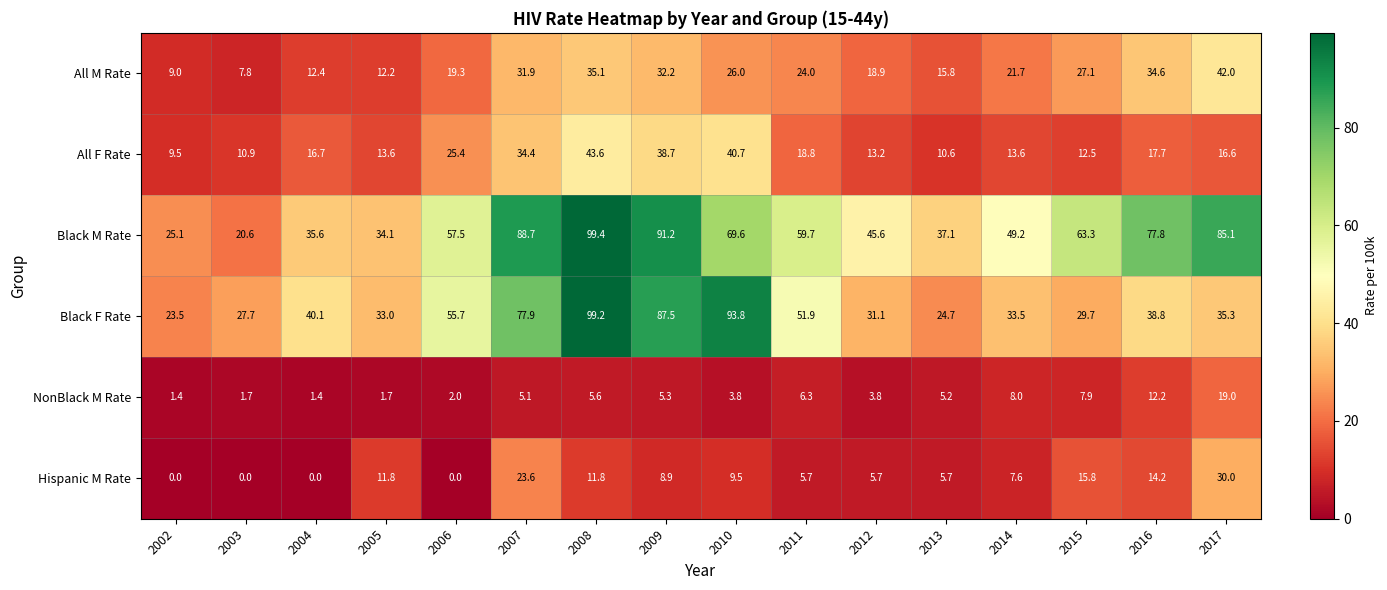

At 2015, list the series in order from largest to smallest.

Black M Rate, Black F Rate, All M Rate, Hispanic M Rate, All F Rate, NonBlack M Rate